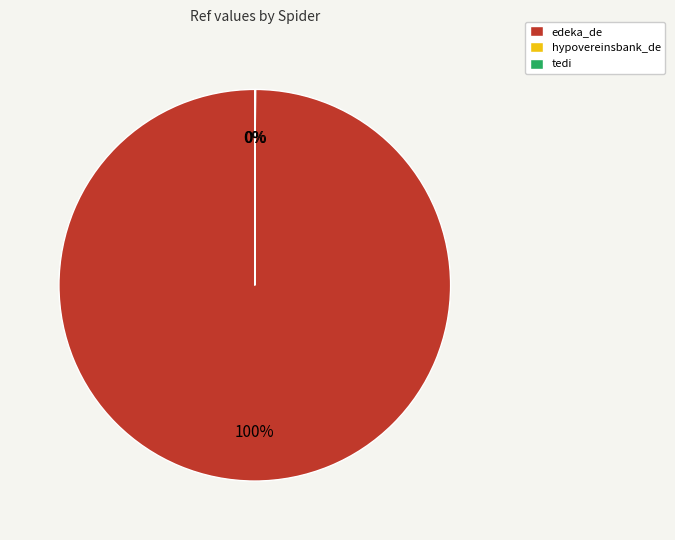

To the nearest percent, what portion does edeka_de represent?

100%